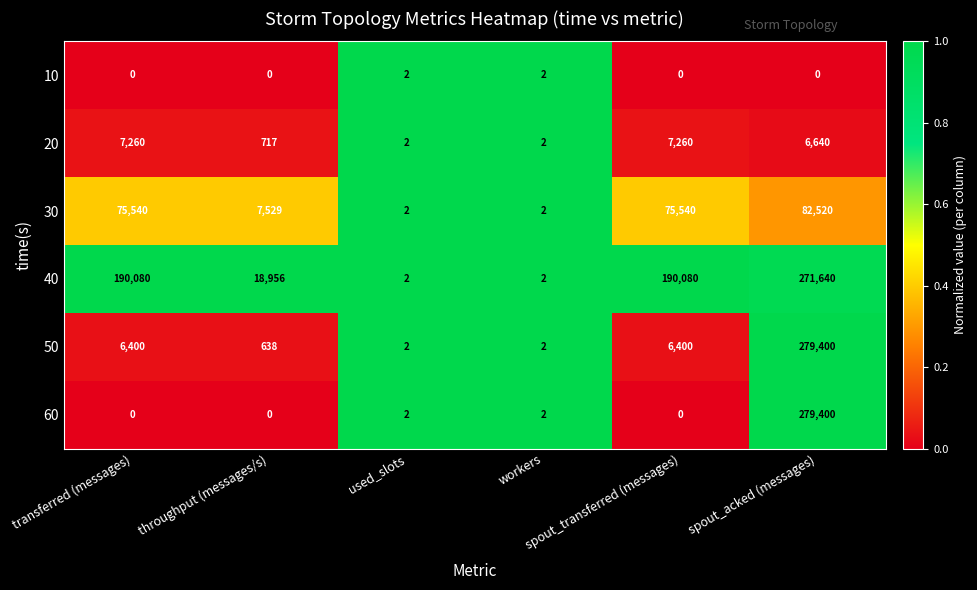

Count the number of data series in this chart.

6